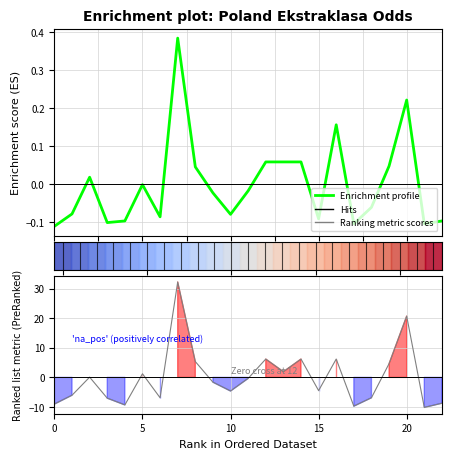

What is the value of the 7th point from the left?

-0.1